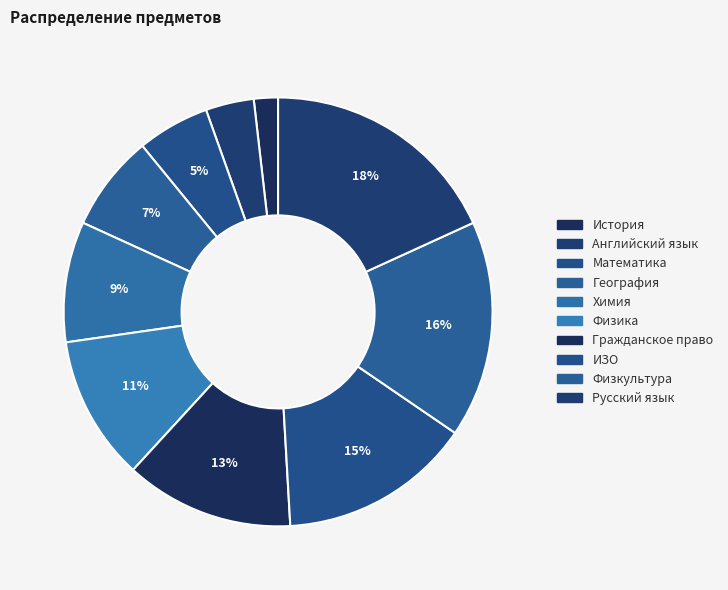

To the nearest percent, what portion does Русский язык represent?

18%